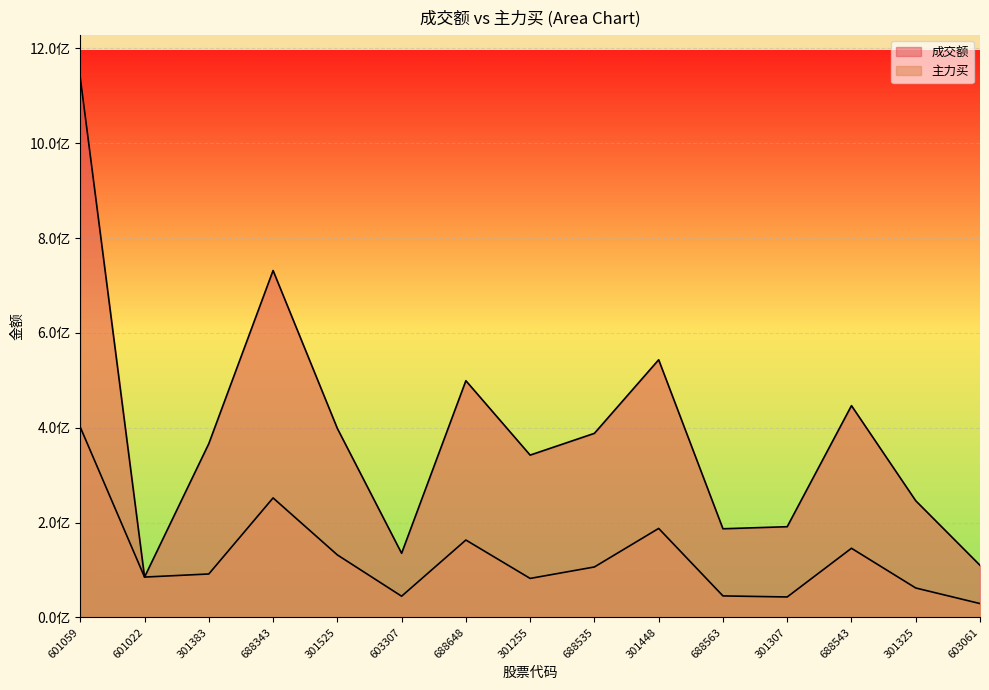

List the series in order of their peak value, lowest first.

主力买, 成交额